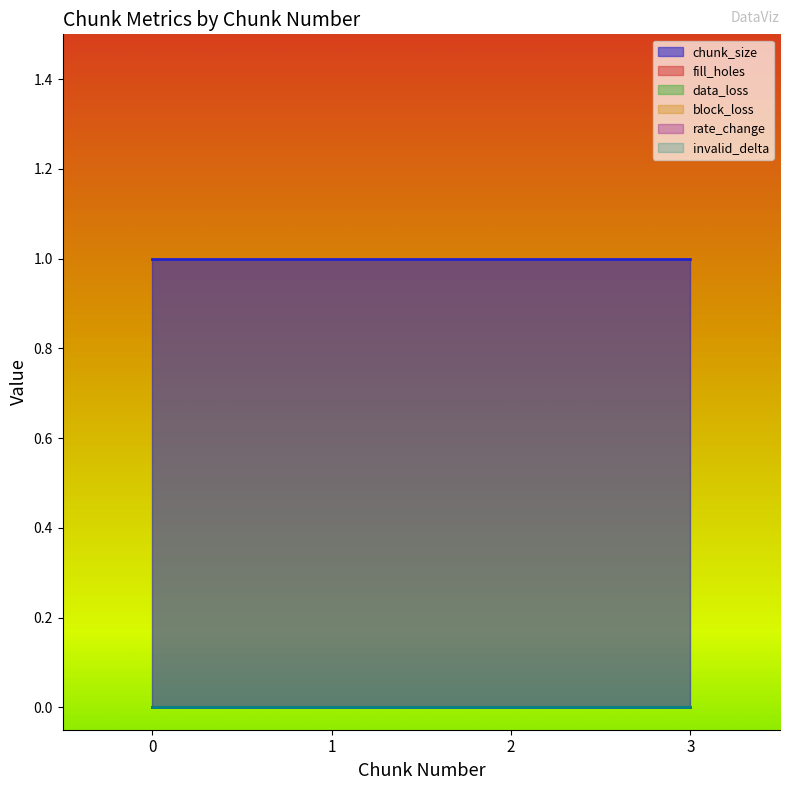

How many lines are shown in the chart?

6